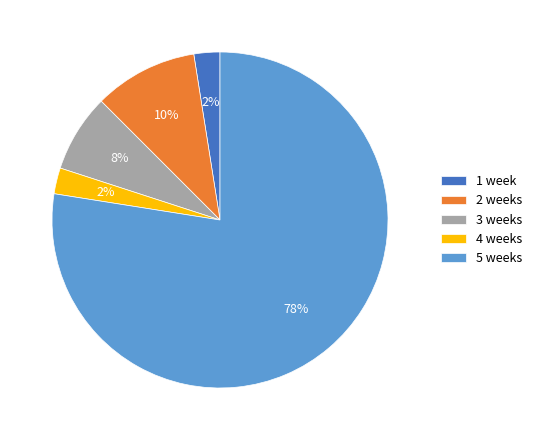

How many segments does this pie chart have?

5